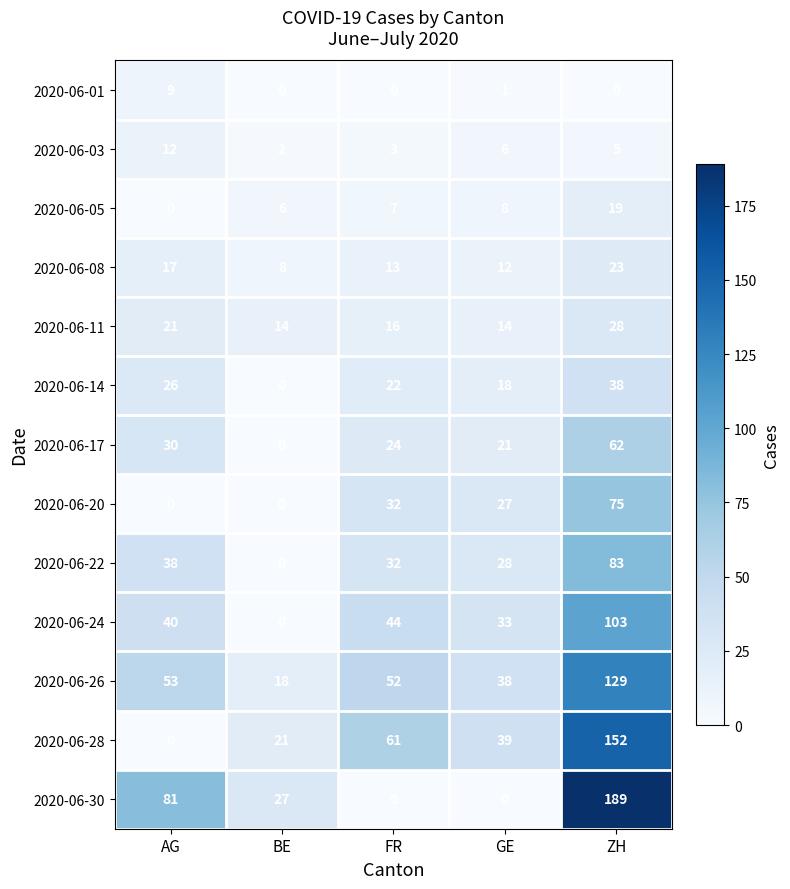

Rank the series at ZH from highest to lowest value.

2020-06-30, 2020-06-28, 2020-06-26, 2020-06-24, 2020-06-22, 2020-06-20, 2020-06-17, 2020-06-14, 2020-06-11, 2020-06-08, 2020-06-05, 2020-06-03, 2020-06-01